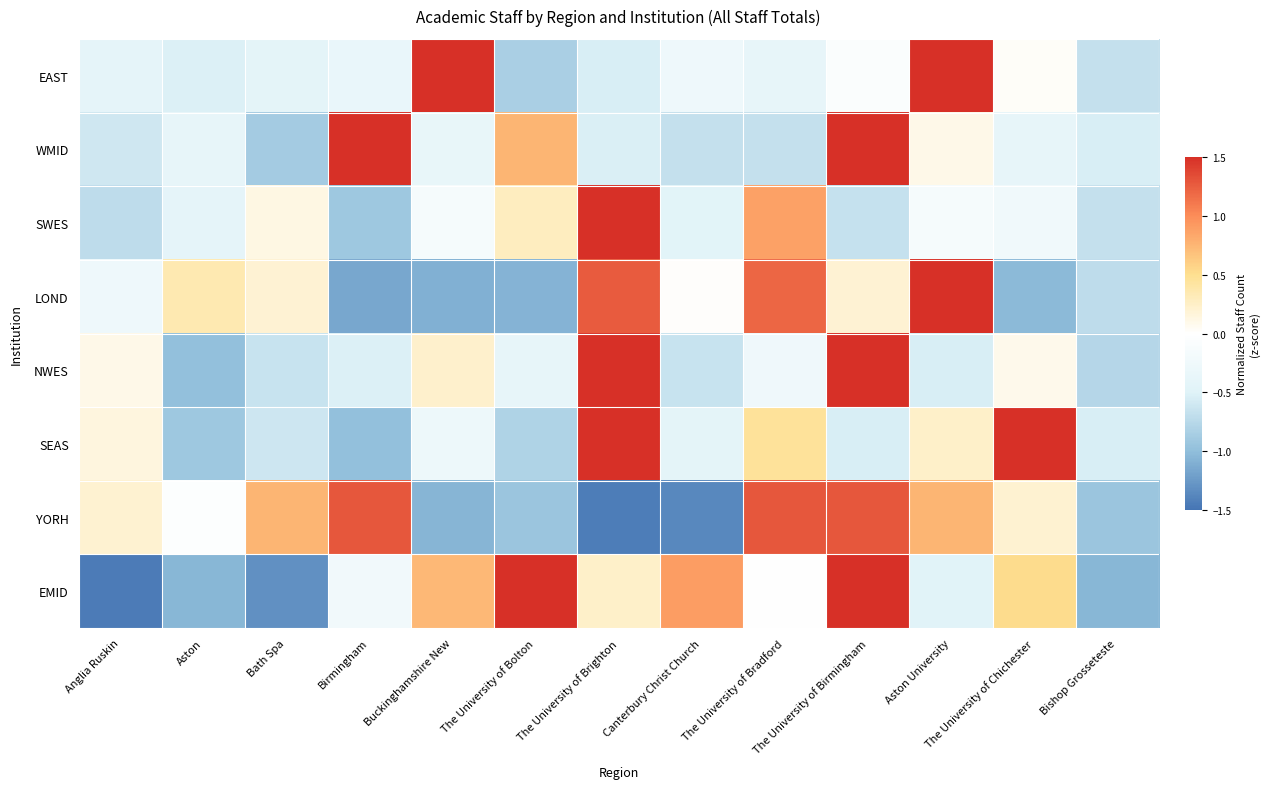

Reading left to right, list all the values displayed in this chart.

EAST: Anglia Ruskin=-0.4	Aston=-0.5	Bath Spa=-0.4	Birmingham=-0.3	Buckinghamshire New=2.8	The University of Bolton=-0.8	The University of Brighton=-0.5	Canterbury Christ Church=-0.3	The University of Bradford=-0.4	The University of Birmingham=-0.1	Aston University=1.6	The University of Chichester=0.0	Bishop Grosseteste=-0.7
WMID: Anglia Ruskin=-0.6	Aston=-0.4	Bath Spa=-0.9	Birmingham=1.5	Buckinghamshire New=-0.4	The University of Bolton=0.8	The University of Brighton=-0.5	Canterbury Christ Church=-0.7	The University of Bradford=-0.7	The University of Birmingham=2.7	Aston University=0.1	The University of Chichester=-0.4	Bishop Grosseteste=-0.5
SWES: Anglia Ruskin=-0.7	Aston=-0.4	Bath Spa=0.1	Birmingham=-0.9	Buckinghamshire New=-0.2	The University of Bolton=0.3	The University of Brighton=3.1	Canterbury Christ Church=-0.4	The University of Bradford=0.9	The University of Birmingham=-0.7	Aston University=-0.2	The University of Chichester=-0.2	Bishop Grosseteste=-0.7
LOND: Anglia Ruskin=-0.3	Aston=0.3	Bath Spa=0.2	Birmingham=-1.1	Buckinghamshire New=-1.1	The University of Bolton=-1.1	The University of Brighton=1.3	Canterbury Christ Church=0.0	The University of Bradford=1.2	The University of Birmingham=0.2	Aston University=2.1	The University of Chichester=-1.0	Bishop Grosseteste=-0.7
NWES: Anglia Ruskin=0.1	Aston=-1.0	Bath Spa=-0.7	Birmingham=-0.5	Buckinghamshire New=0.2	The University of Bolton=-0.4	The University of Brighton=2.5	Canterbury Christ Church=-0.7	The University of Bradford=-0.3	The University of Birmingham=1.8	Aston University=-0.5	The University of Chichester=0.1	Bishop Grosseteste=-0.8
SEAS: Anglia Ruskin=0.1	Aston=-0.9	Bath Spa=-0.6	Birmingham=-1.0	Buckinghamshire New=-0.3	The University of Bolton=-0.8	The University of Brighton=2.1	Canterbury Christ Church=-0.4	The University of Bradford=0.5	The University of Birmingham=-0.5	Aston University=0.2	The University of Chichester=2.1	Bishop Grosseteste=-0.5
YORH: Anglia Ruskin=0.2	Aston=-0.0	Bath Spa=0.8	Birmingham=1.3	Buckinghamshire New=-1.1	The University of Bolton=-0.9	The University of Brighton=-1.4	Canterbury Christ Church=-1.4	The University of Bradford=1.3	The University of Birmingham=1.3	Aston University=0.8	The University of Chichester=0.2	Bishop Grosseteste=-0.9
EMID: Anglia Ruskin=-1.4	Aston=-1.1	Bath Spa=-1.3	Birmingham=-0.2	Buckinghamshire New=0.7	The University of Bolton=1.6	The University of Brighton=0.2	Canterbury Christ Church=0.9	The University of Bradford=-0.0	The University of Birmingham=1.5	Aston University=-0.5	The University of Chichester=0.5	Bishop Grosseteste=-1.1